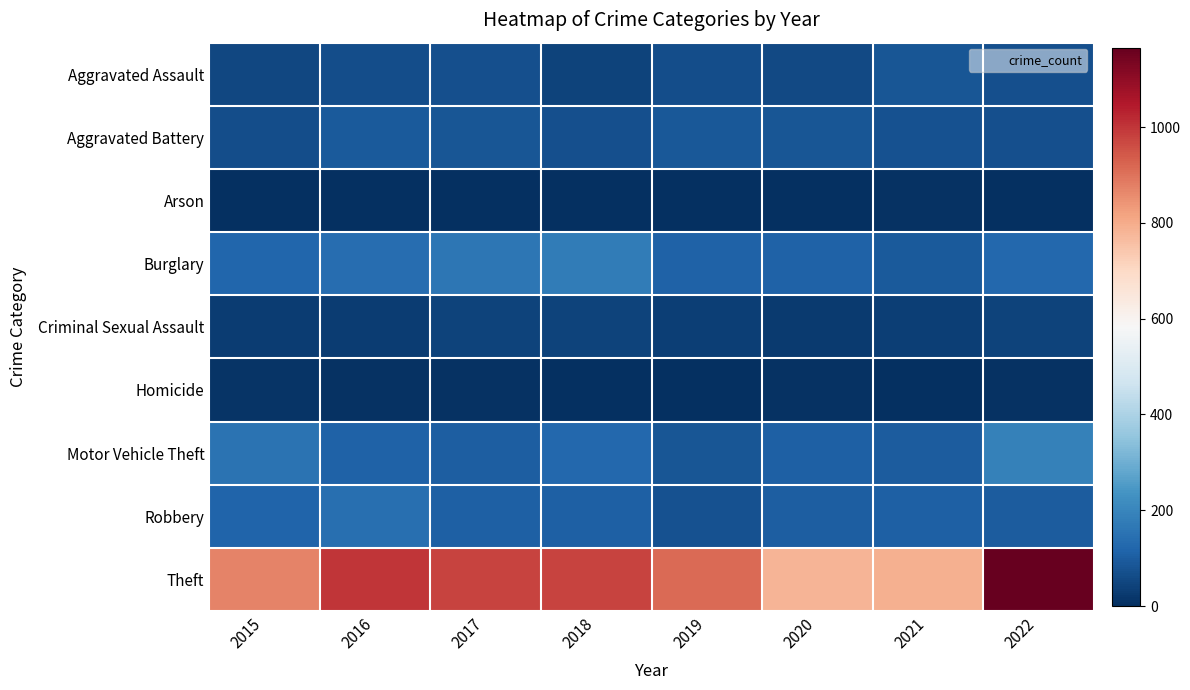

Which category has the lowest value across all series?

2019